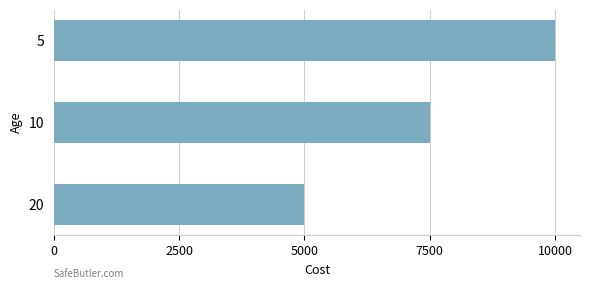

How many data points are less than 7500?

1